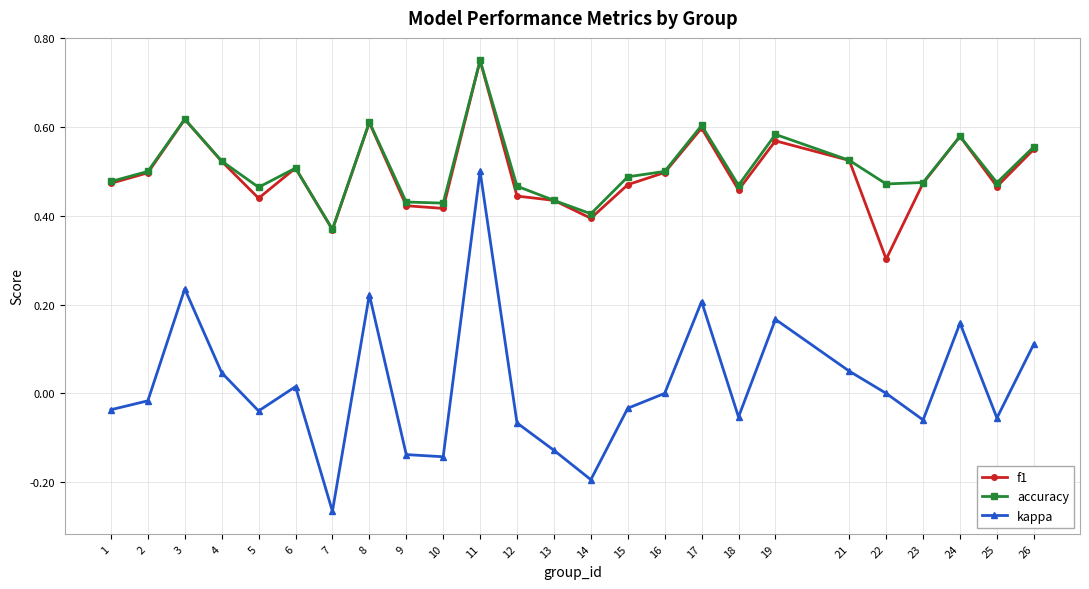

True or false: accuracy has a value of 0.5 at 4.

True